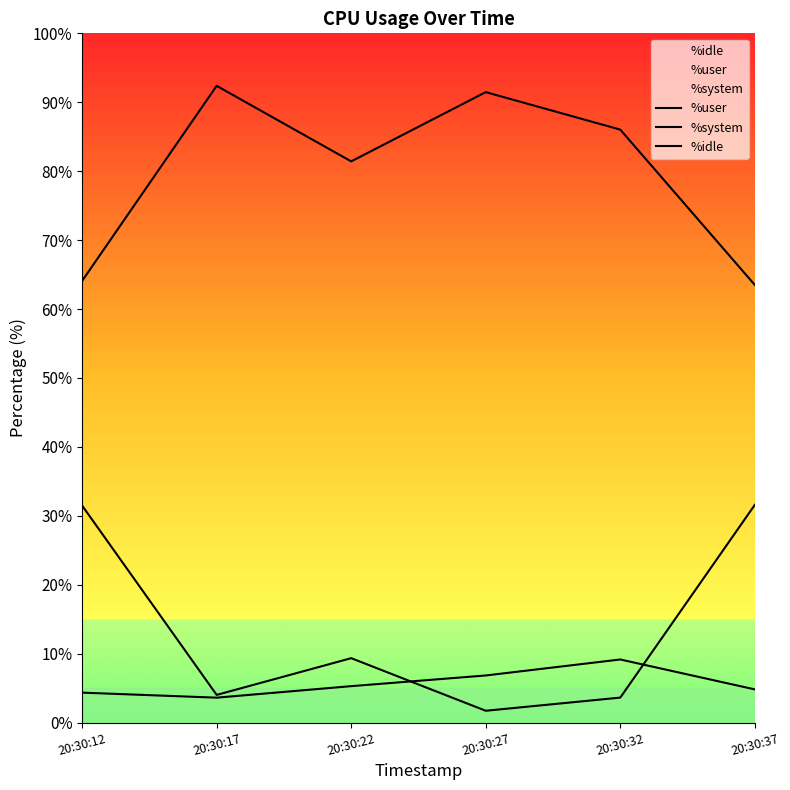

The %idle series shows 4.0 at 20:30:17. True or false?

True